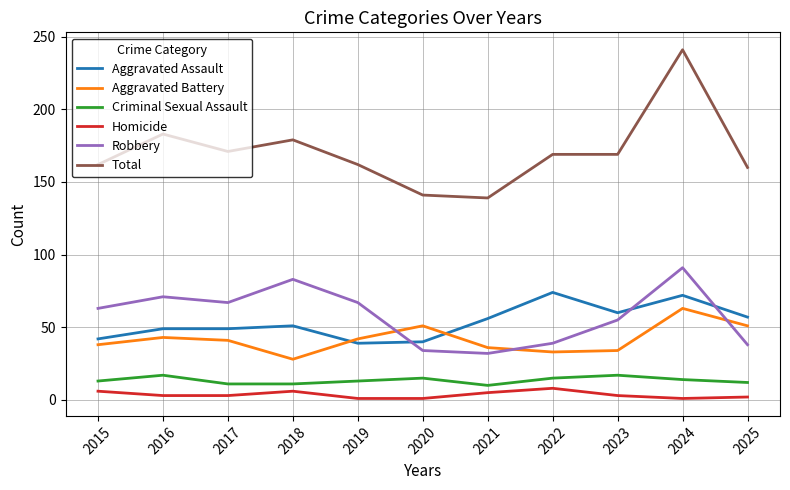

Is it true that Robbery equals 83 at 2018?

True